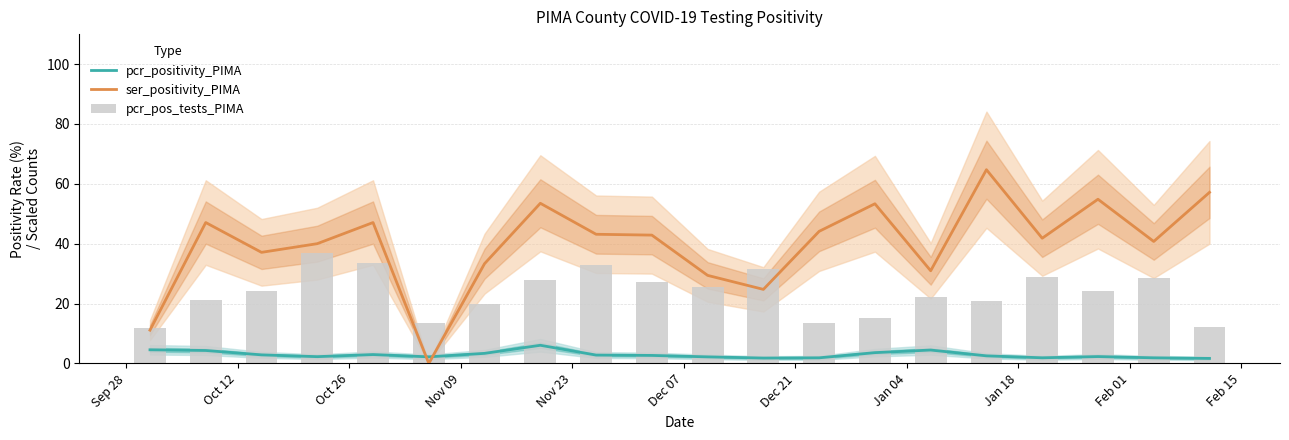

True or false: ser_positivity_PIMA has a value of 15.2 at 14.

False